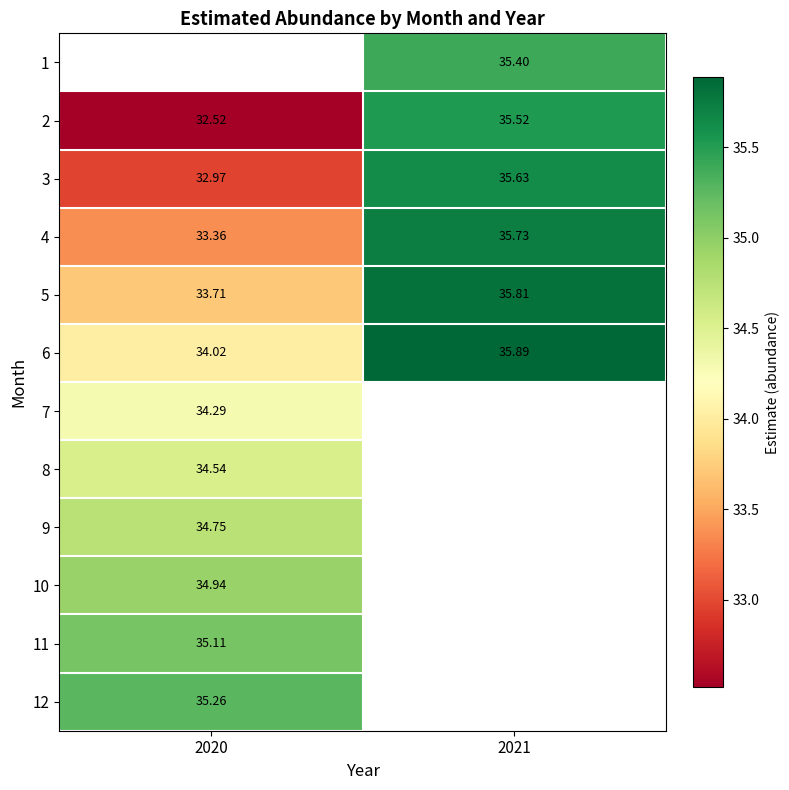

What is the sum of all 3 values?

68.6